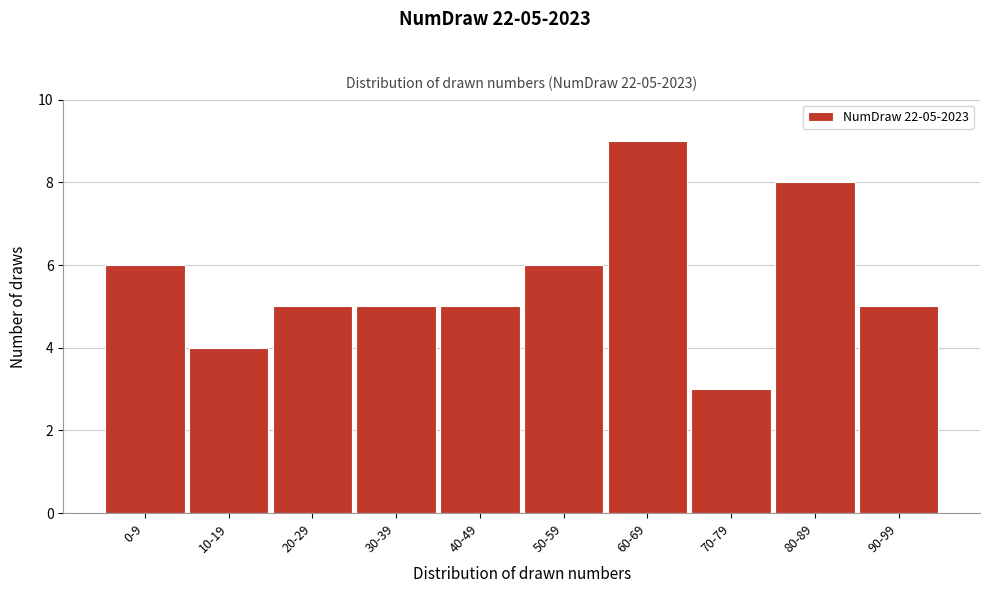

Reading left to right, what are all the values shown in this chart?

0-9=6	10-19=4	20-29=5	30-39=5	40-49=5	50-59=6	60-69=9	70-79=3	80-89=8	90-99=5